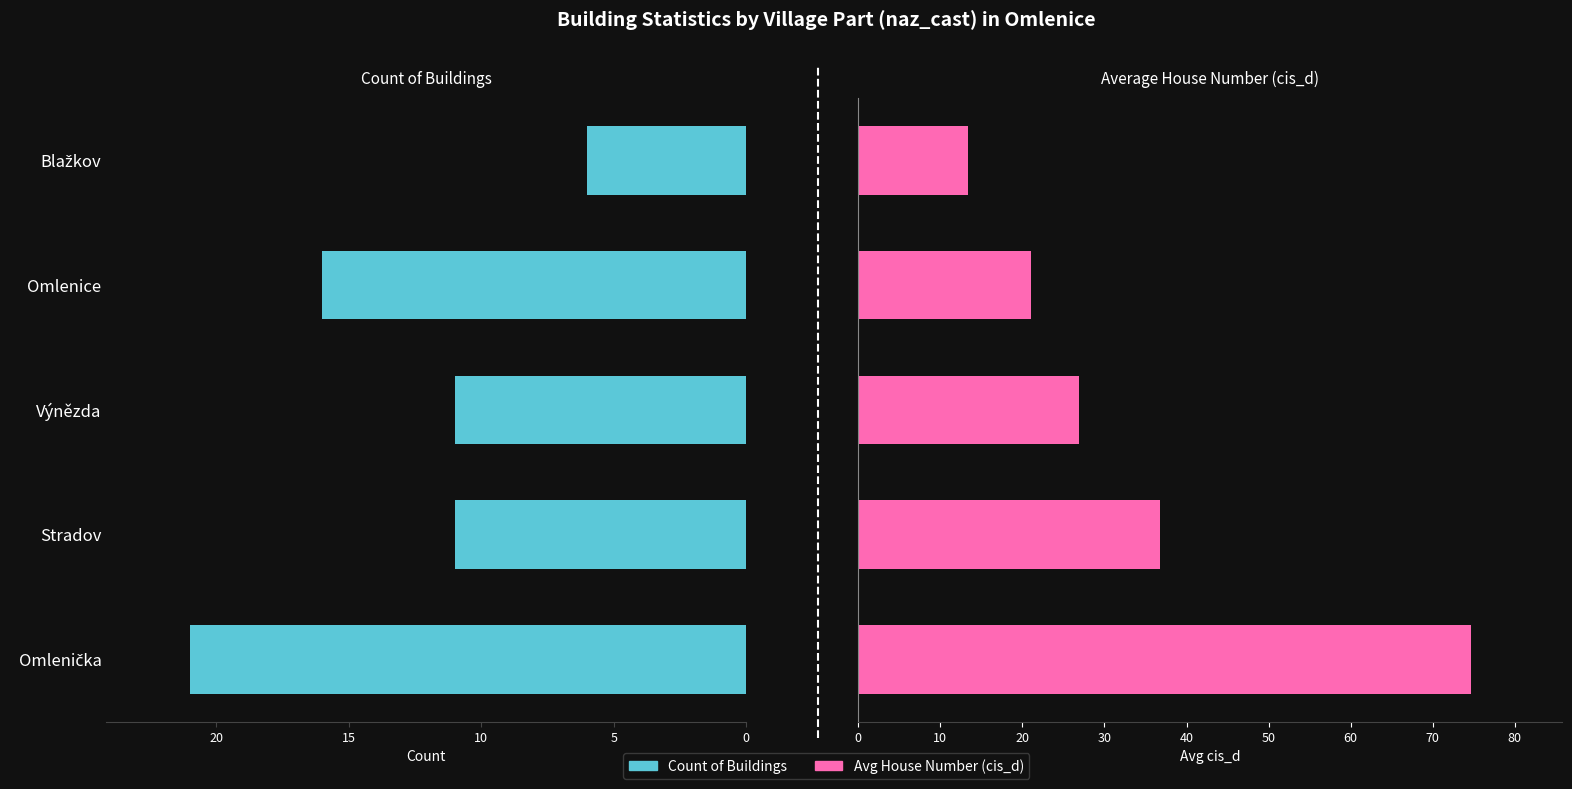

Rank the series by their average value, from highest to lowest.

Avg House Number (cis_d), Count of Buildings